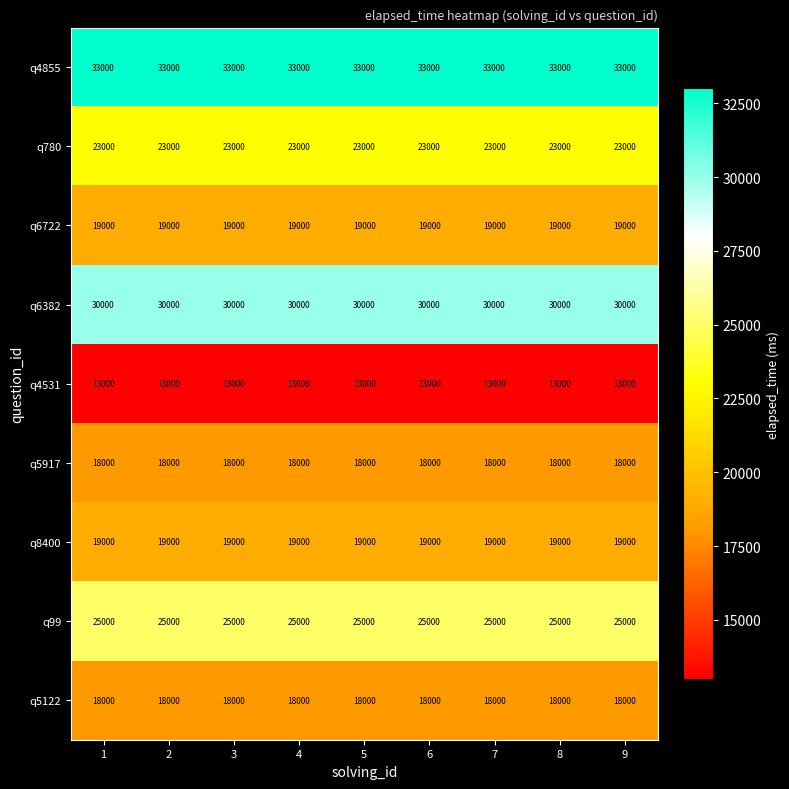

At how many categories does at least one series exceed 17339?

9